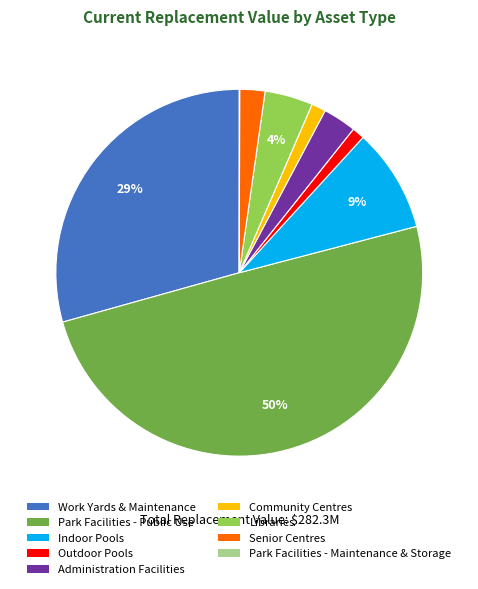

What percentage is the Administration Facilities slice, to the nearest percent?

3%